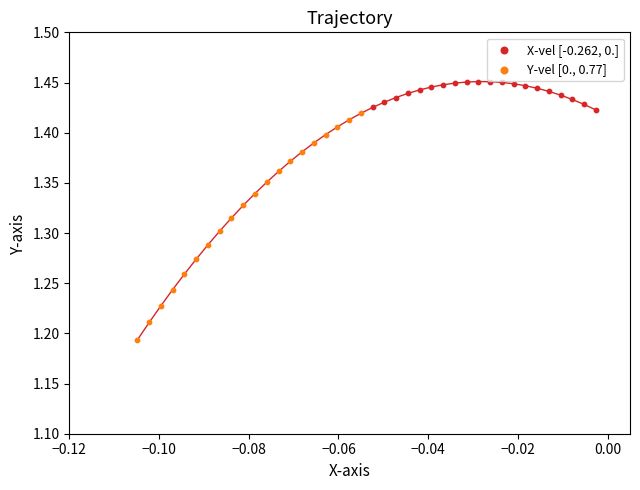

Which series contains the lowest Y value?

Y-vel [0., 0.77]